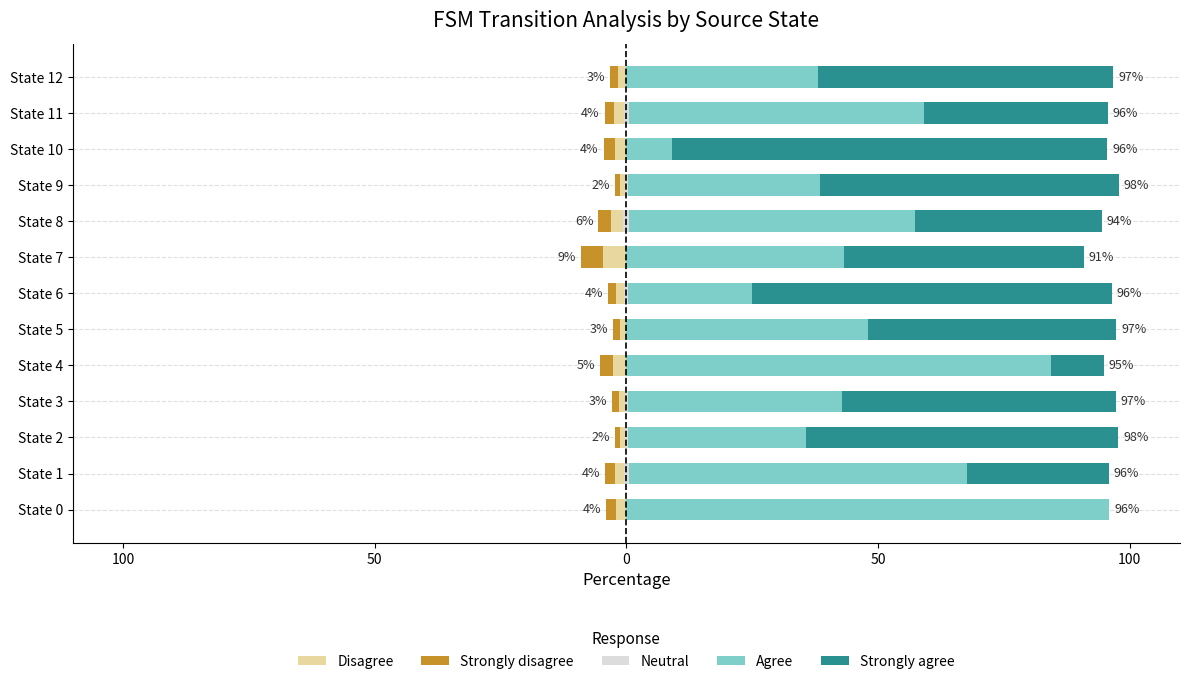

At how many categories does at least one series exceed 81?

3